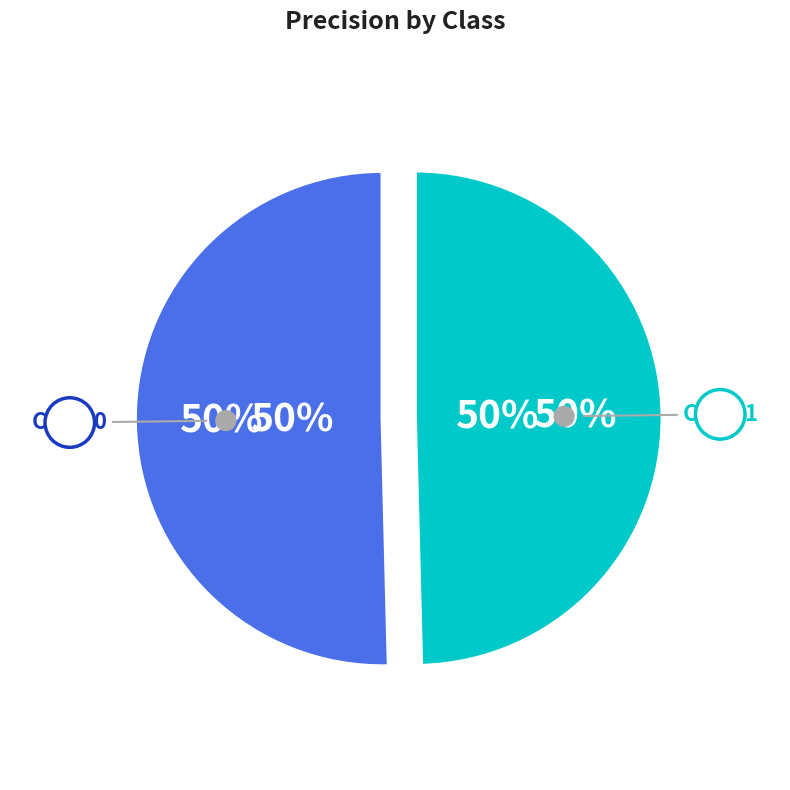

Which category has the smallest portion of the pie?

1